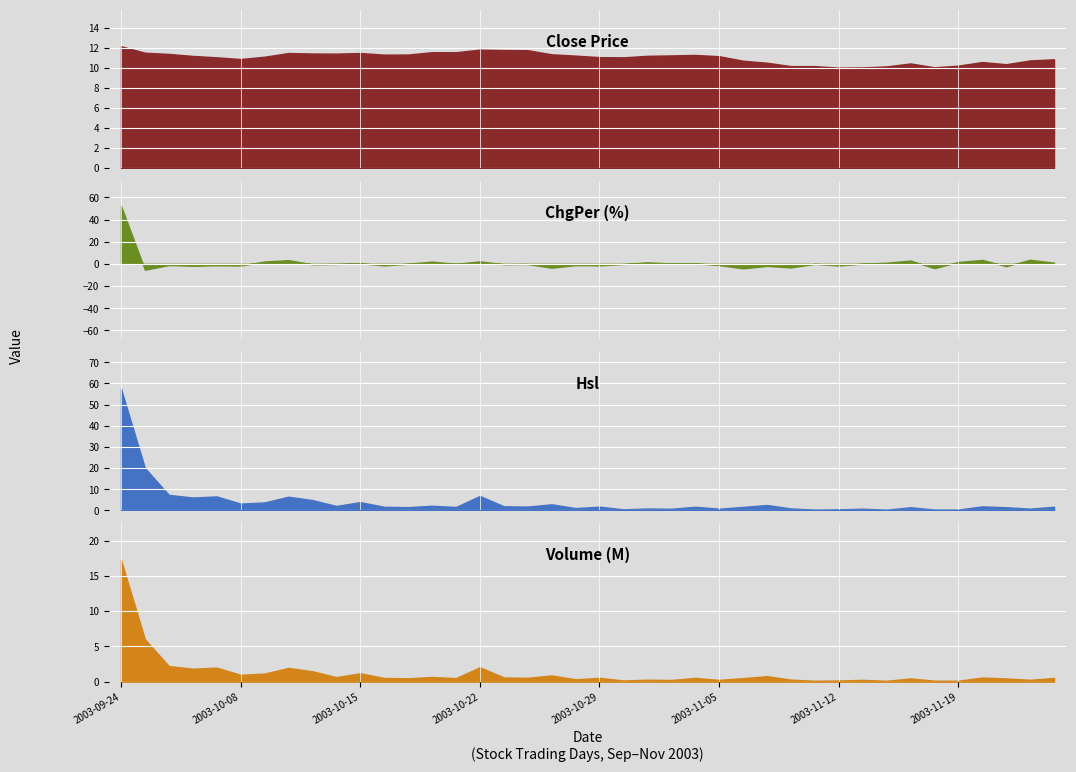

Which series changed the most between 2003-09-30 and 2003-11-18?

Hsl